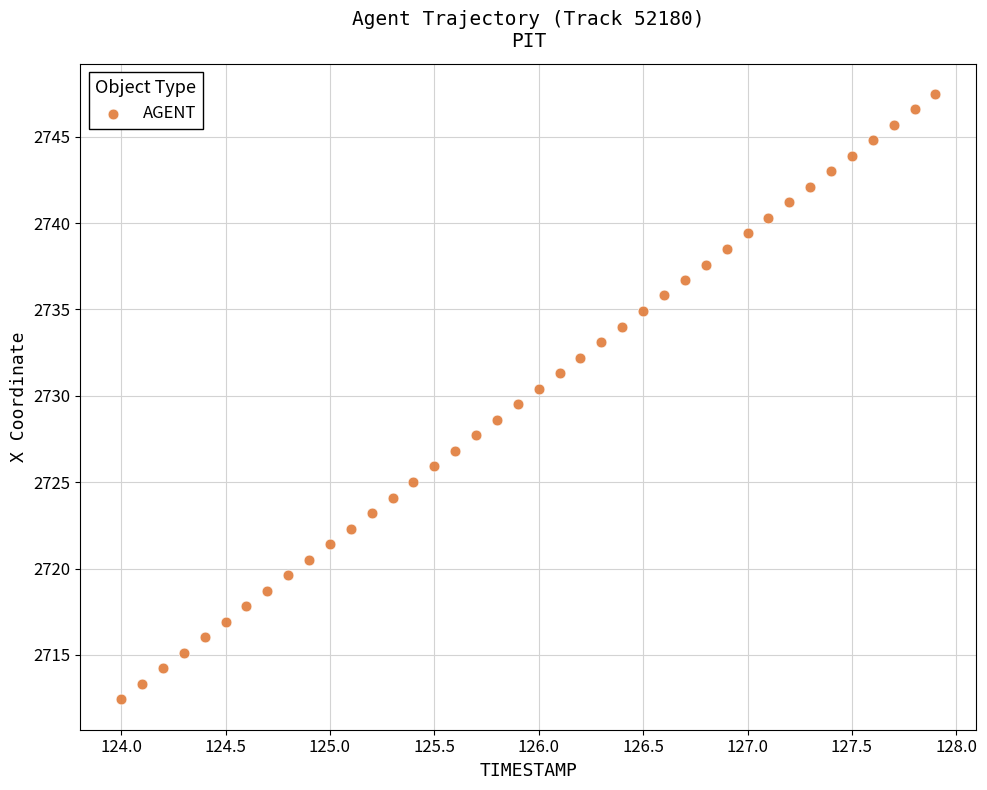

What is the range of Y values (max minus min)?

35.1